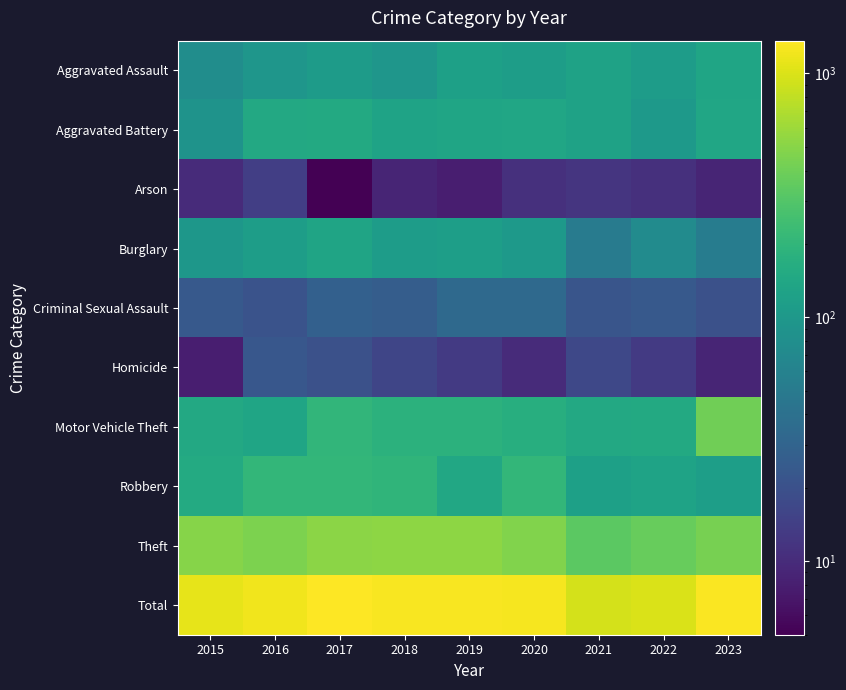

At which category does the chart reach its peak across all series?

2017